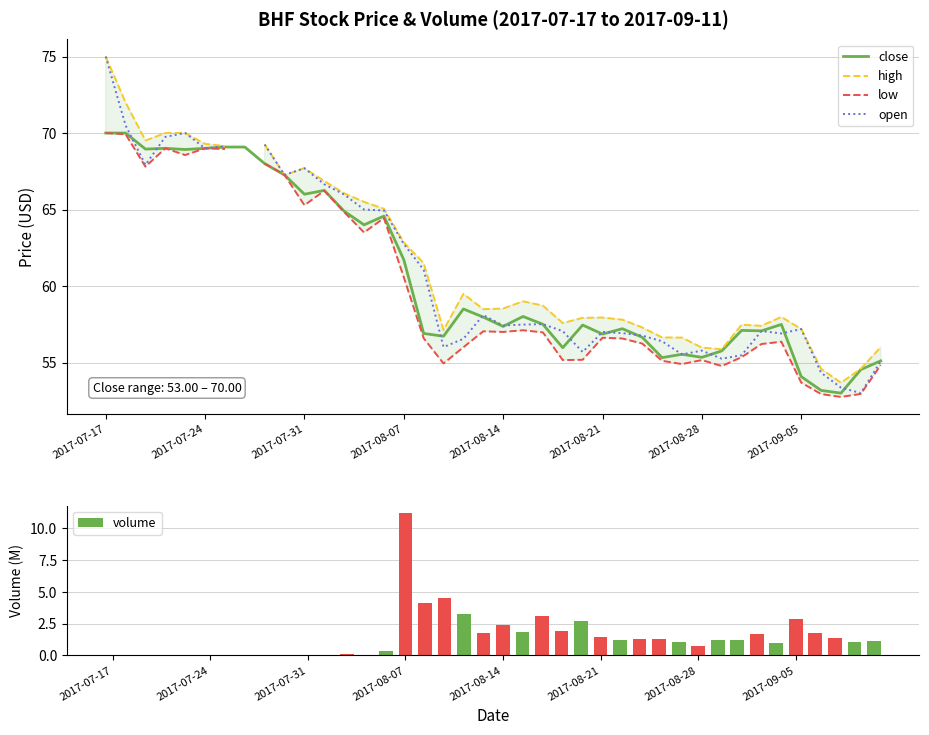

What is the maximum value for close?

70.0